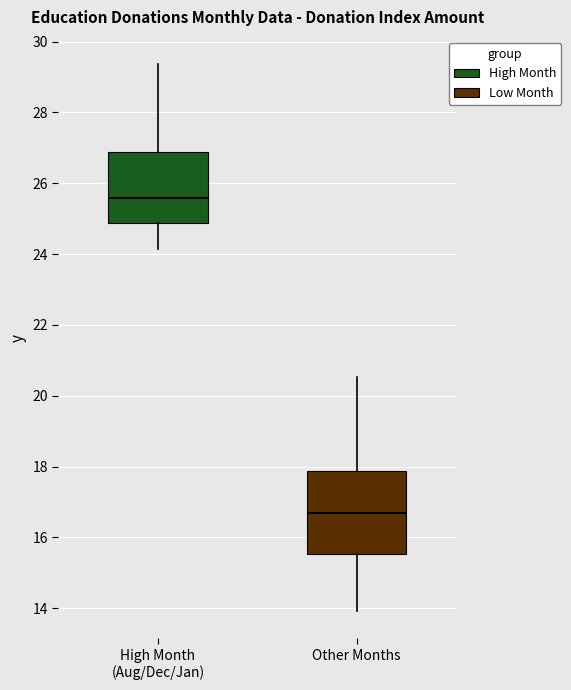

Where does the lower whisker of the box for Other Months end on the y-axis? The values are not printed on the chart, so give them approximately, as read against the axis.

14.0